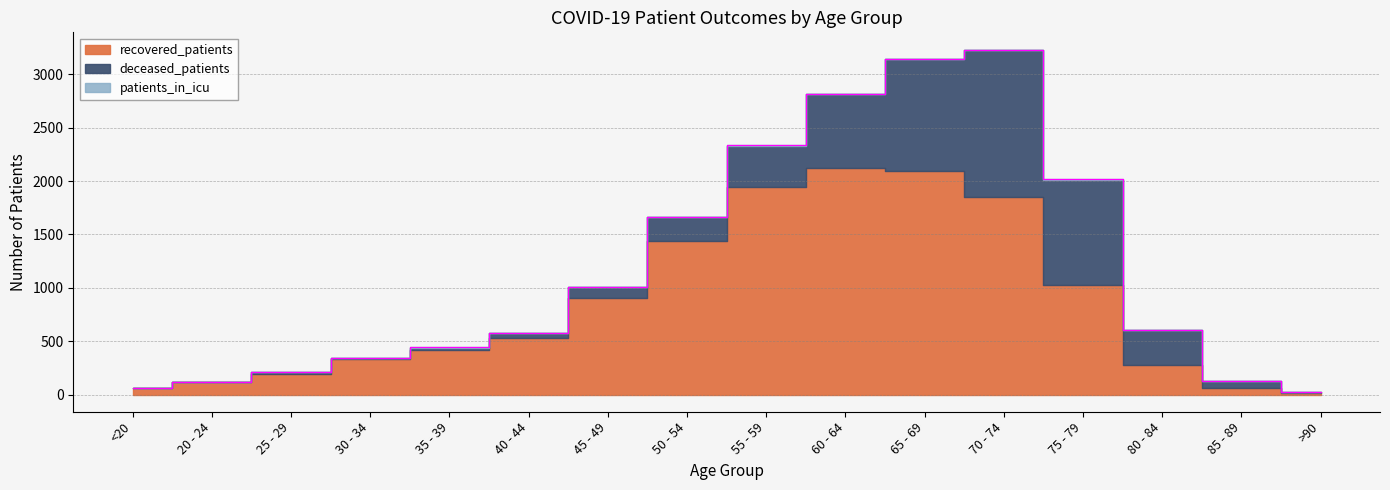

The recovered_patients series shows 152 at 20 - 24. True or false?

False